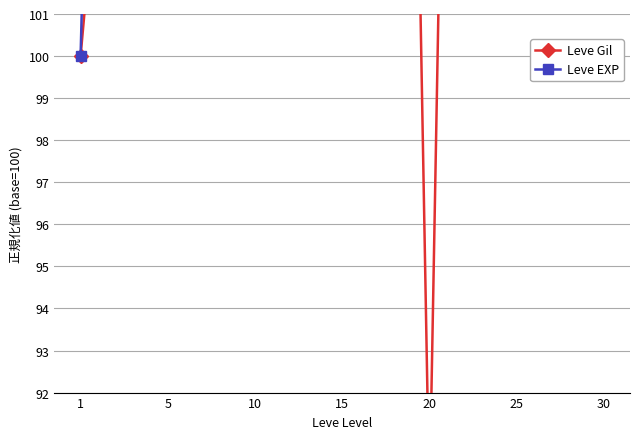

Which category has the highest value in the Leve Gil series?

30